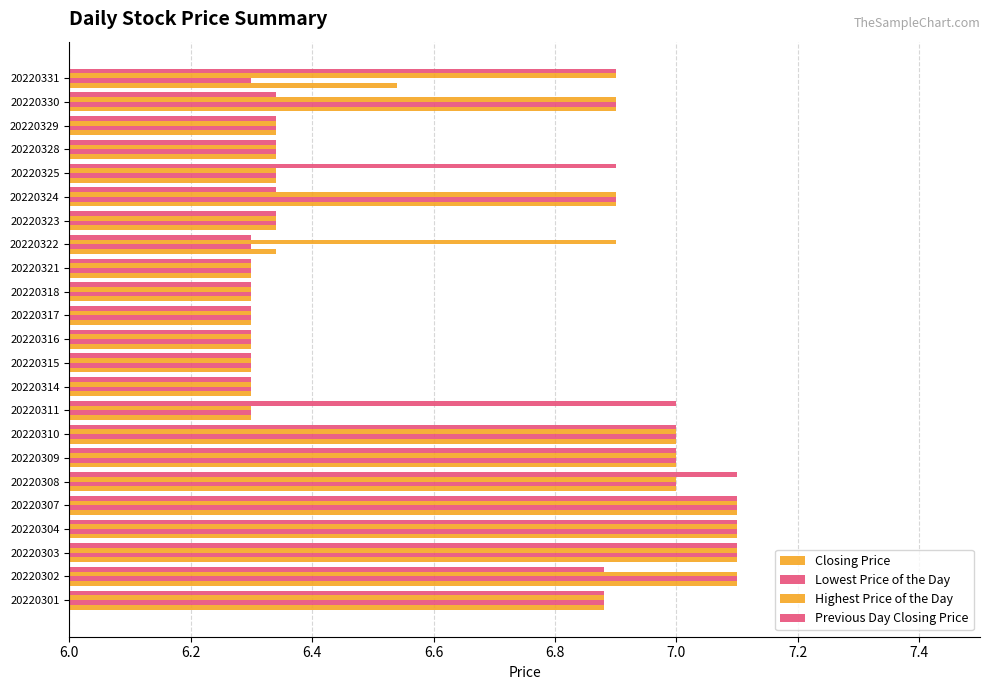

Does the chart contain stacked bars?

No